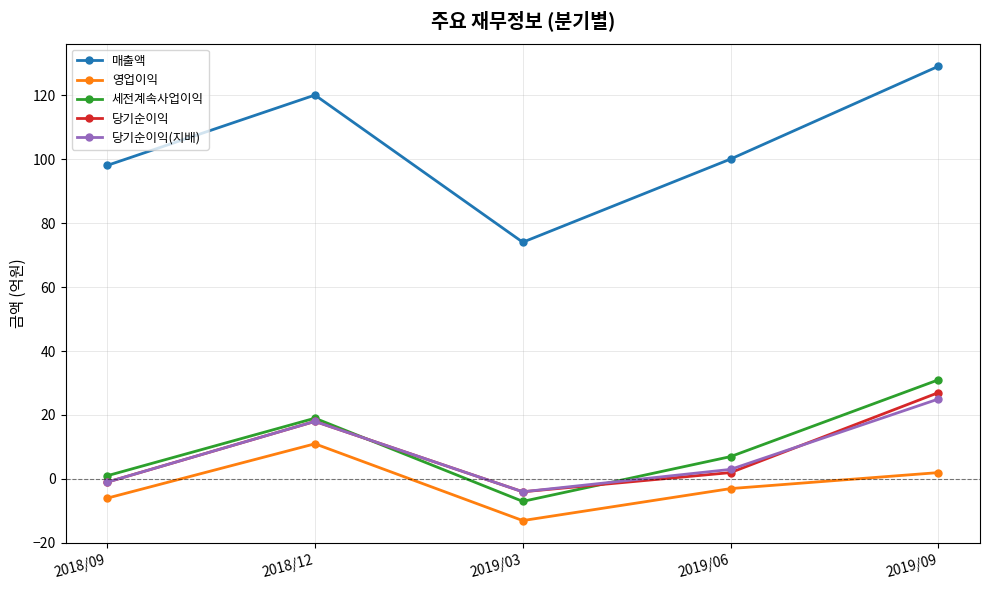

At which label does 매출액 first exceed 100?

2018/12